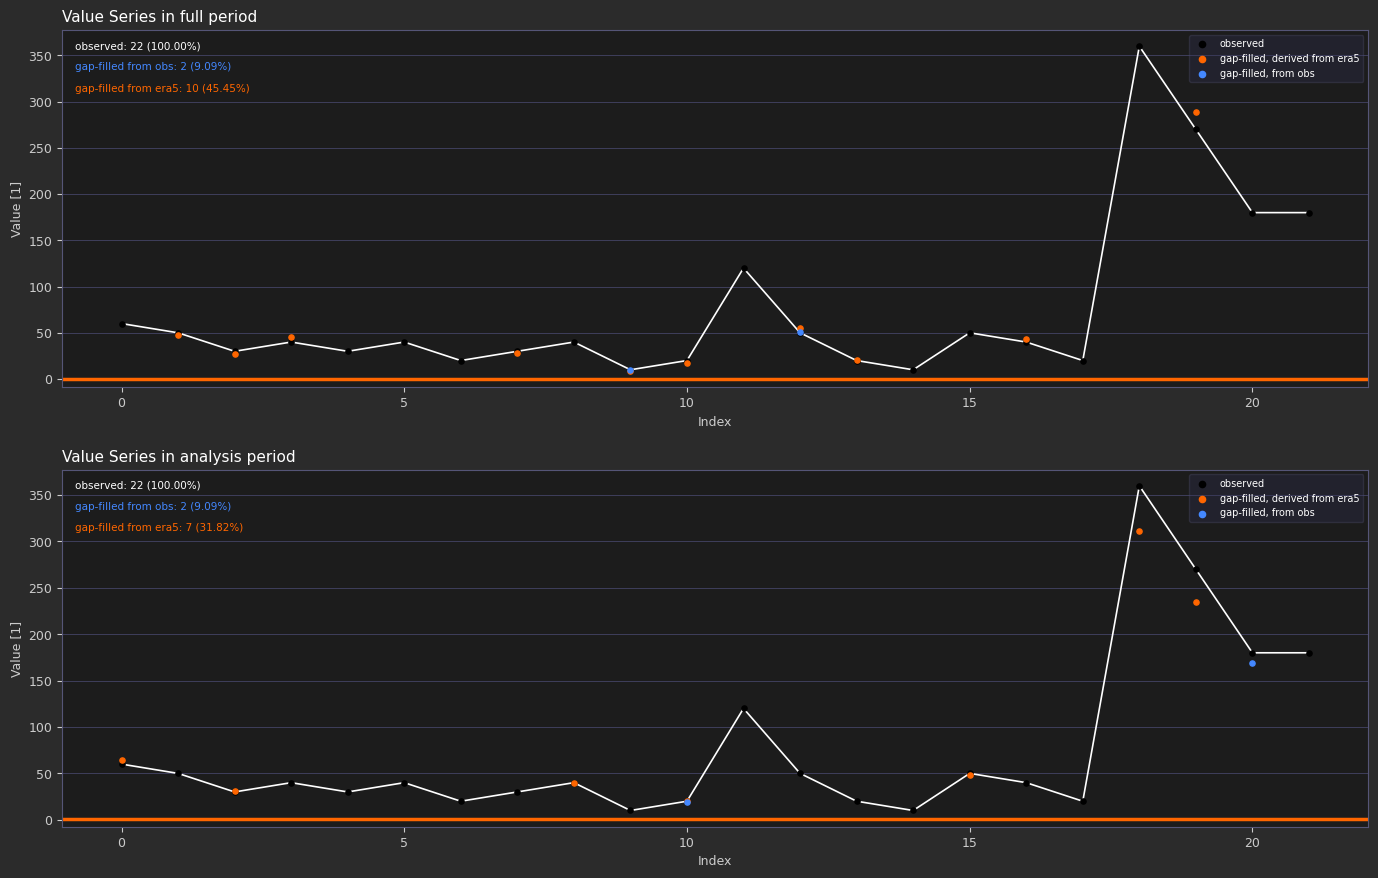

What is the change in value from 2 to 20?

+150